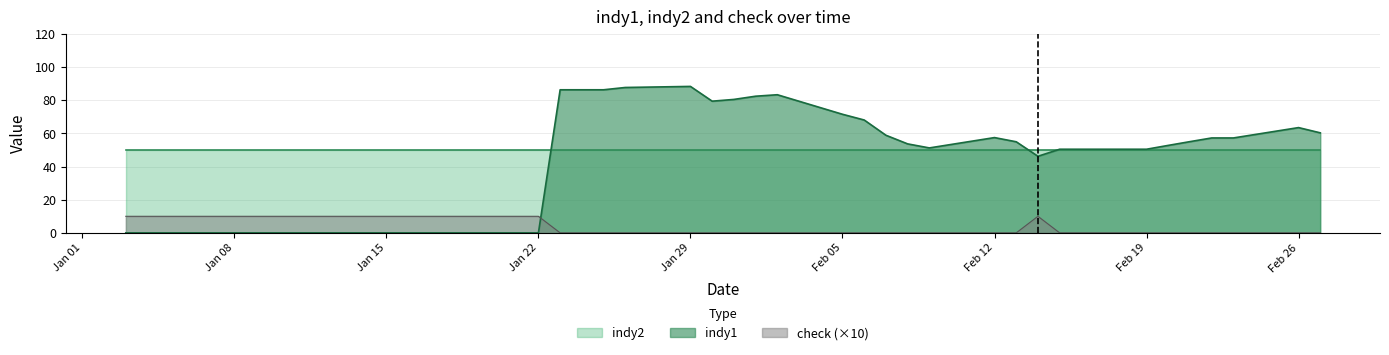

How many data points in indy1 are less than 53?

20